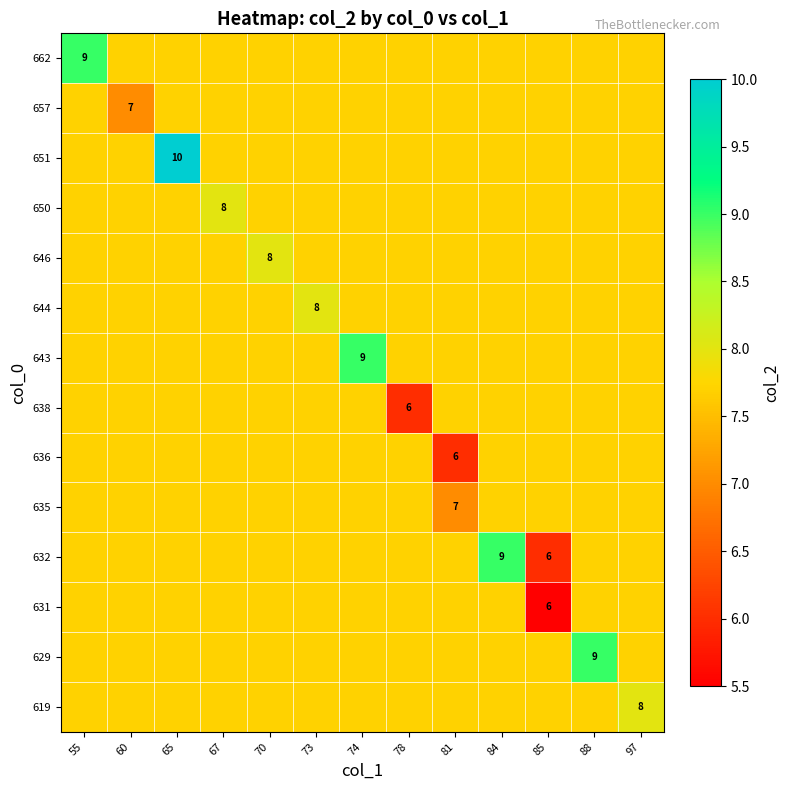

List the series in order of their peak value, lowest first.

631, 635, 636, 638, 657, 619, 644, 646, 650, 629, 632, 643, 662, 651